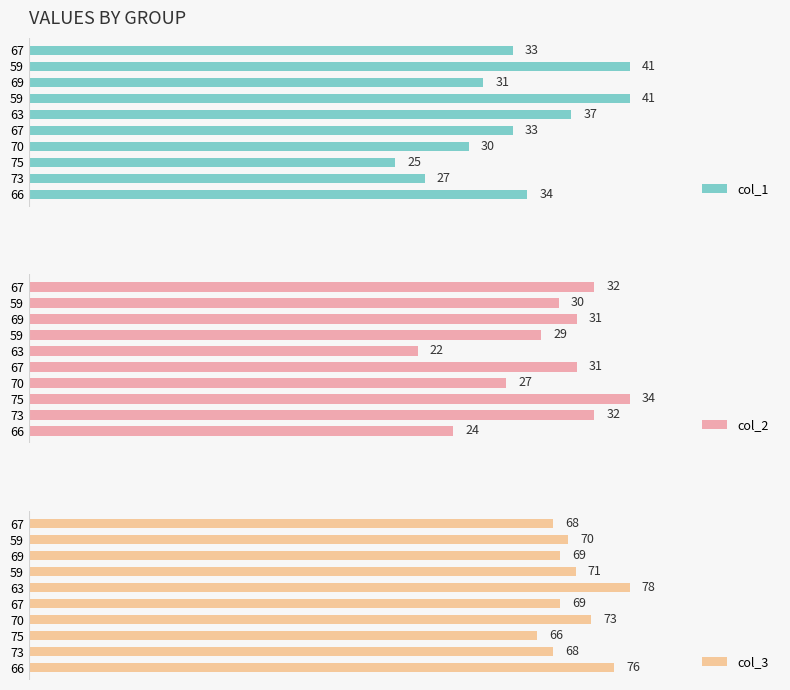

Are the bars grouped side by side (vs. stacked)?

Yes